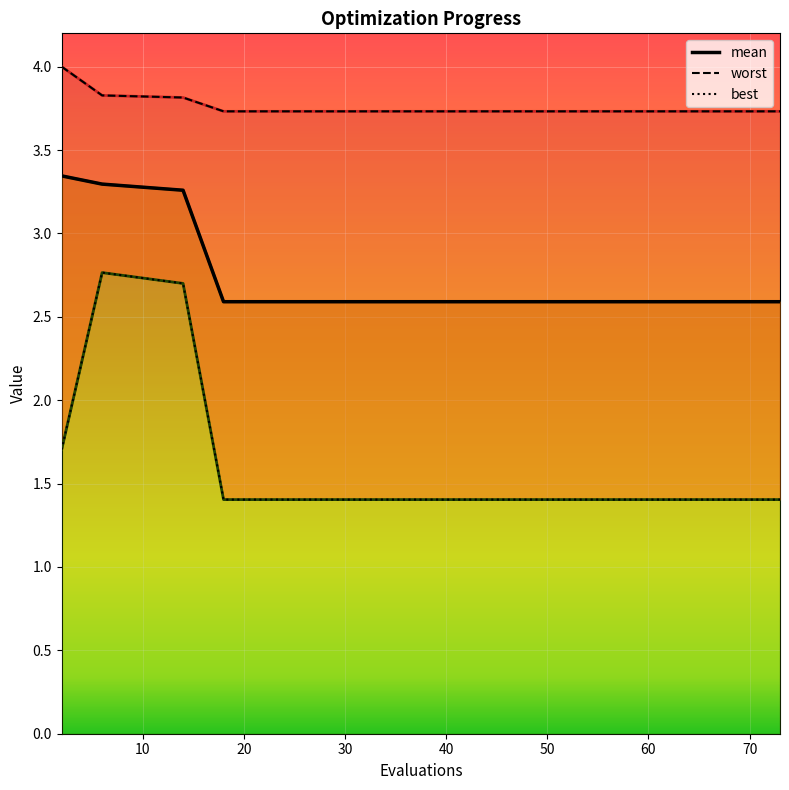

Rank the series by their average value, from lowest to highest.

best, mean, worst